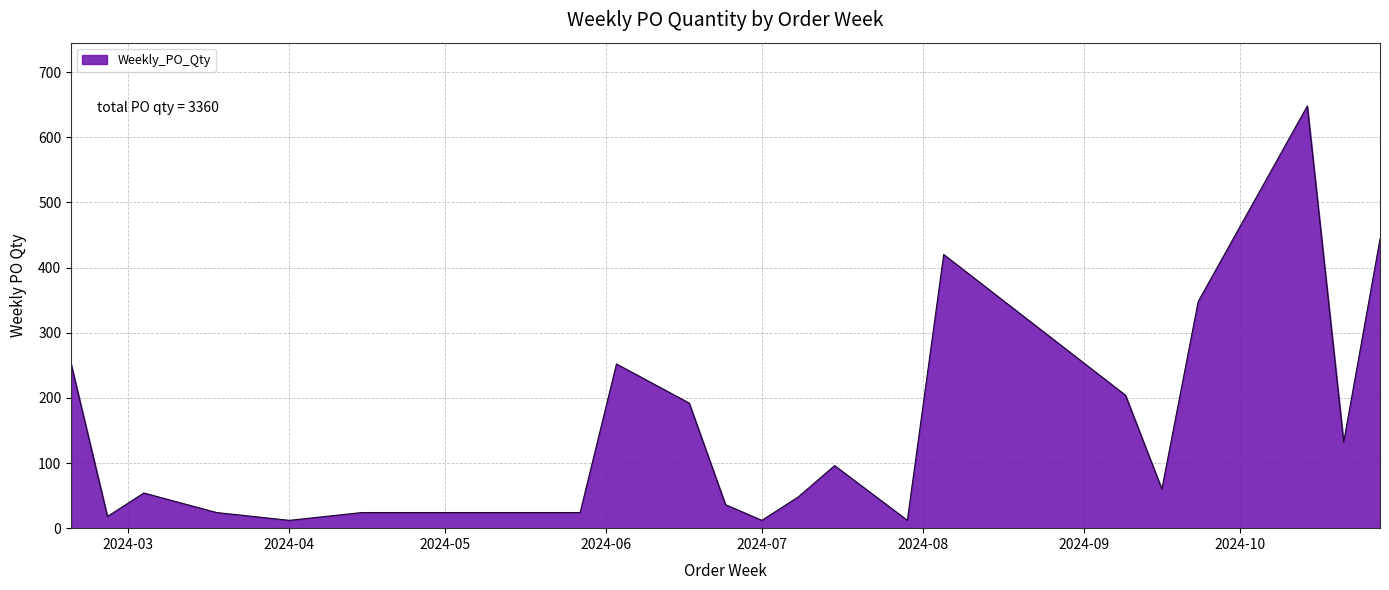

Reading left to right, extract all data points from this chart.

252	18	54	24	12	24	24	24	24	252	192	36	12	48	96	12	420	204	60	348	648	132	444